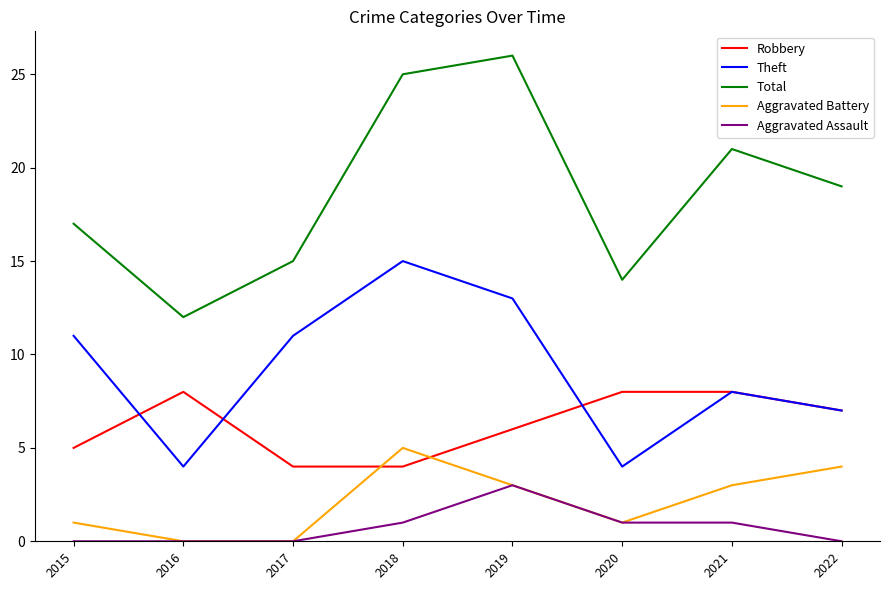

Is the value of Robbery at 2021 greater than the value of Aggravated Assault at 2015?

Yes